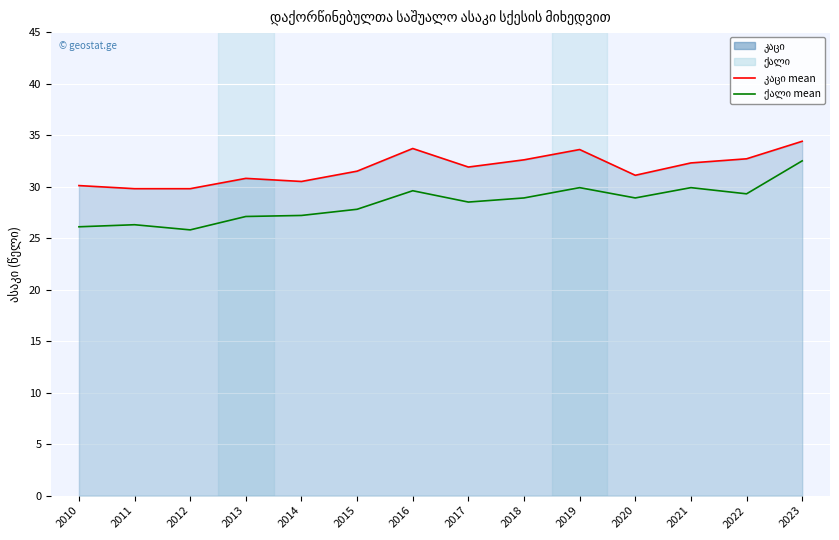

Between 2019 and 2022, which series saw the biggest shift?

კაცი (mean)